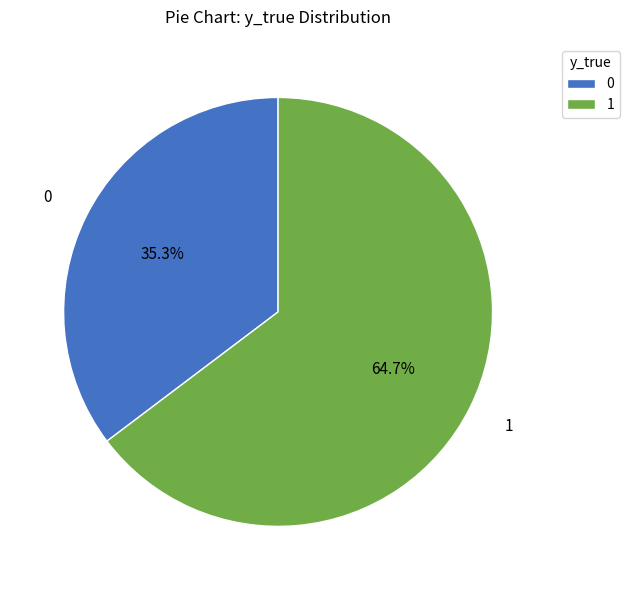

Rank the categories by value from lowest to highest.

0, 1